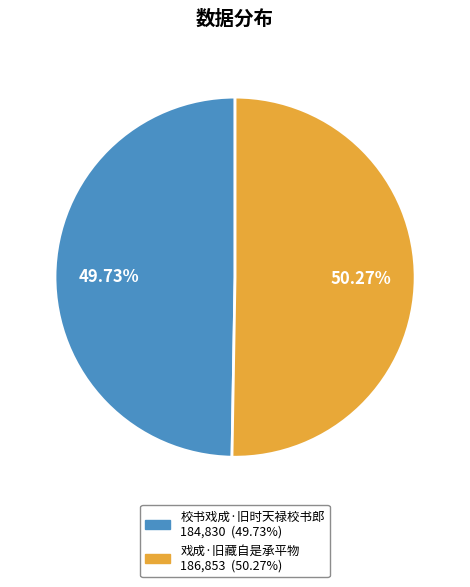

How much of the chart is everything except 戏成·旧藏自是承平物?

49.7%